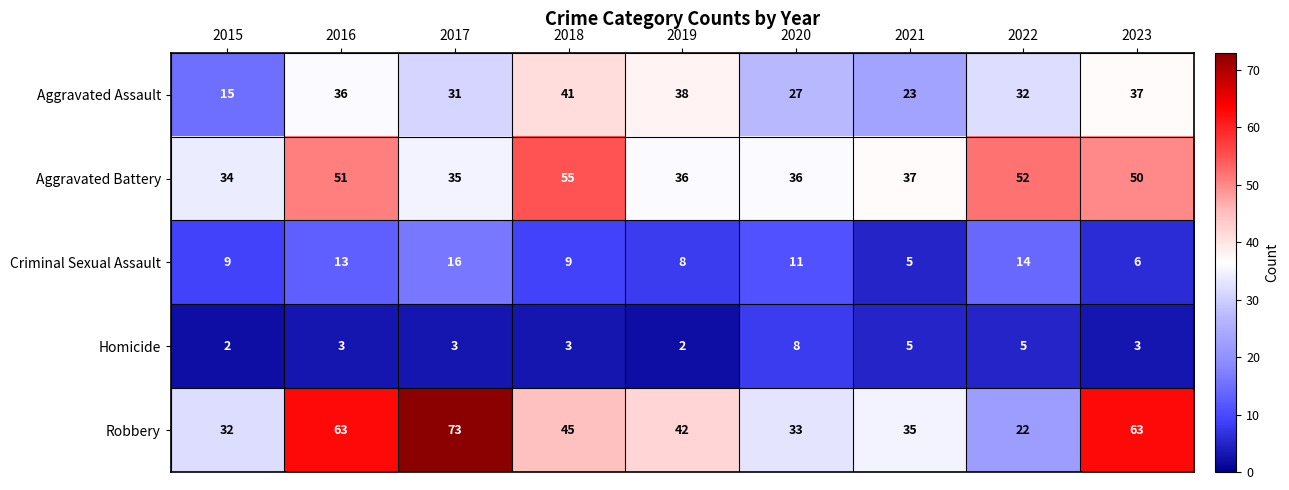

What is the spread (max minus min) of values at 2021?

32